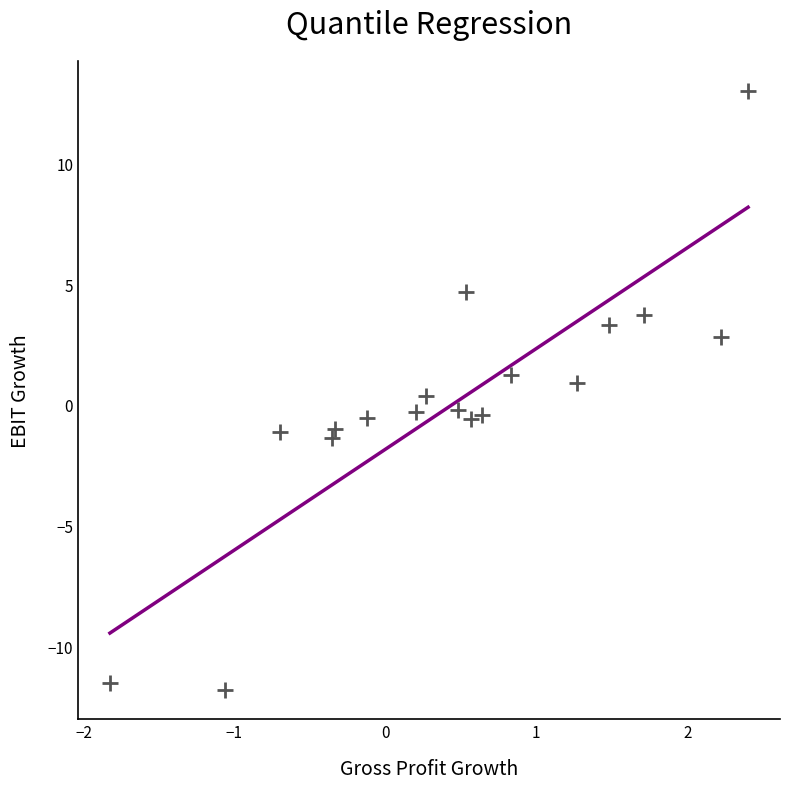

What is the range of X values (max minus min)?

4.2